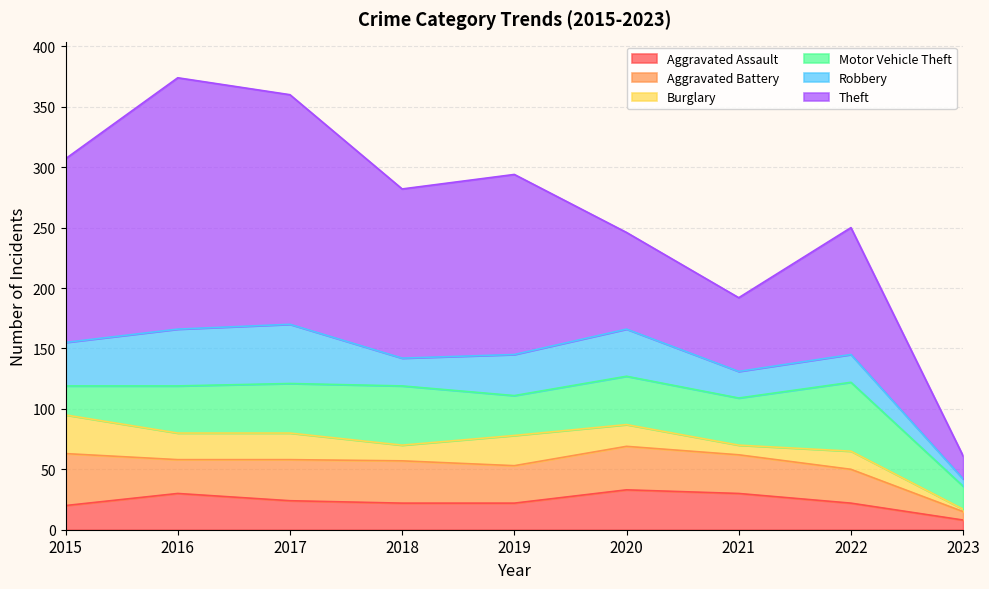

True or false: Robbery and Burglary intersect in this chart.

False